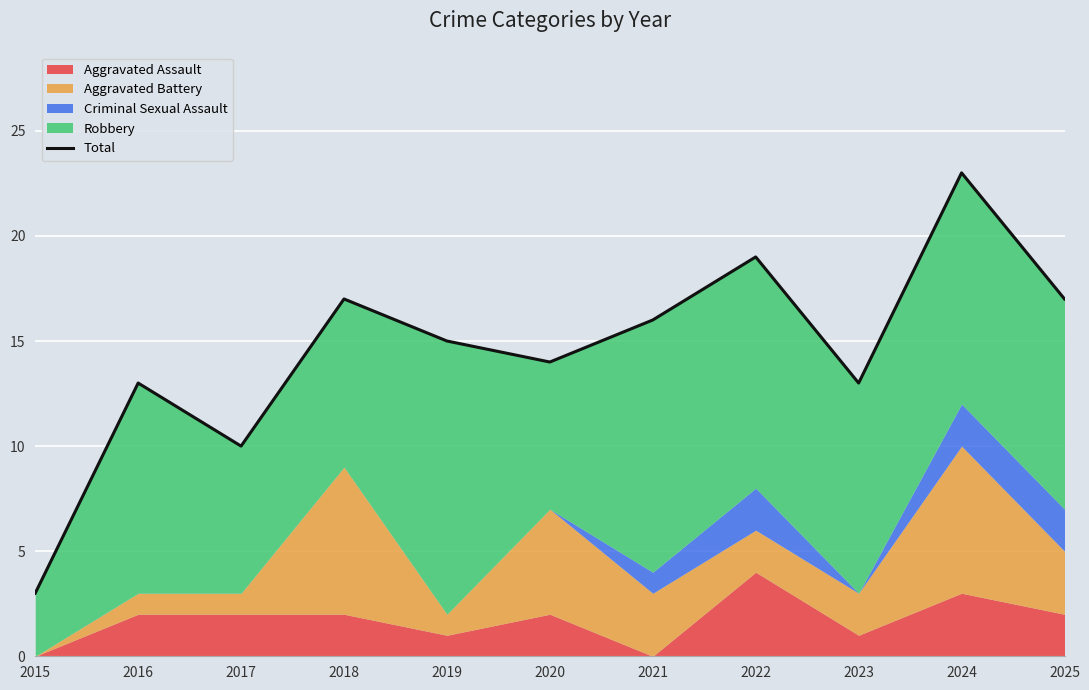

Is it true that the value at 2023 is 13?

True